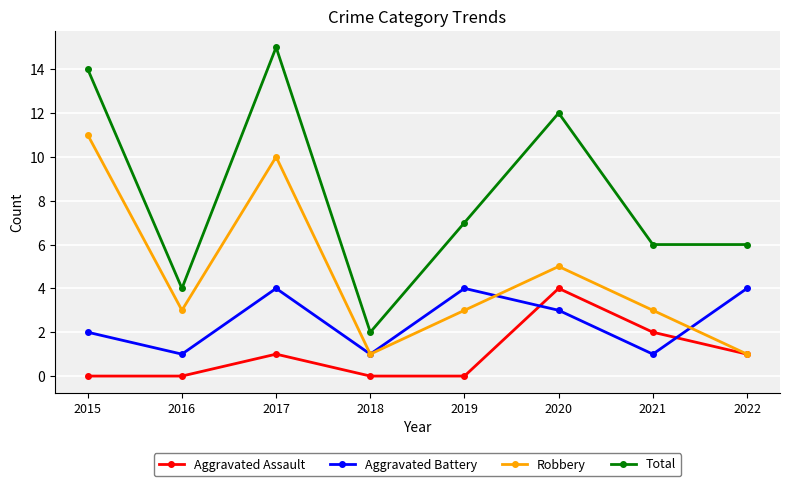

How many interior local valleys does the Robbery series have?

2